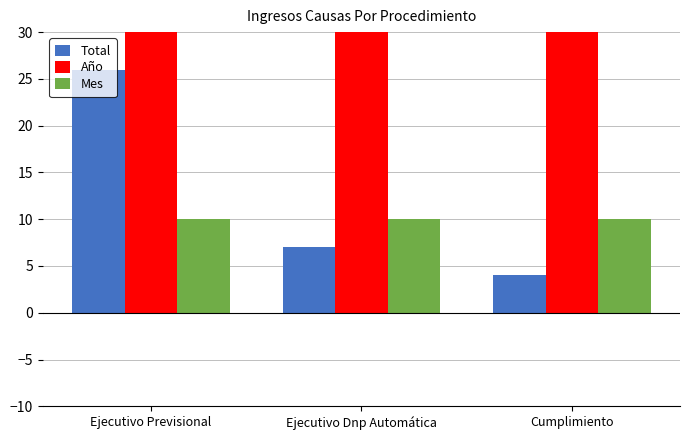

Reading right to left, list all the values displayed in this chart.

Total: Cumplimiento=4	Ejecutivo Dnp Automática=7	Ejecutivo Previsional=26
Año: Cumplimiento=2018	Ejecutivo Dnp Automática=2018	Ejecutivo Previsional=2018
Mes: Cumplimiento=10	Ejecutivo Dnp Automática=10	Ejecutivo Previsional=10